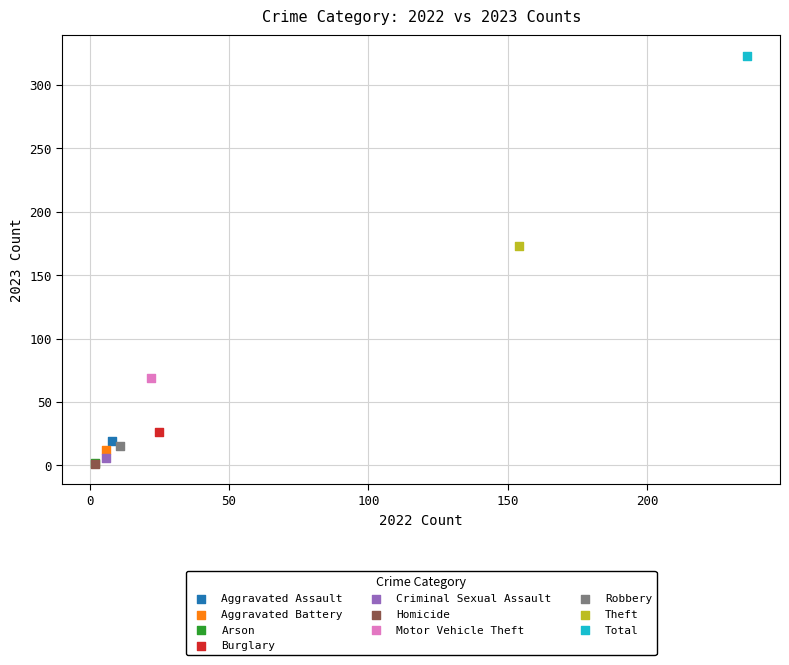

What are all the series names shown in the legend?

Aggravated Assault, Aggravated Battery, Arson, Burglary, Criminal Sexual Assault, Homicide, Motor Vehicle Theft, Robbery, Theft, Total